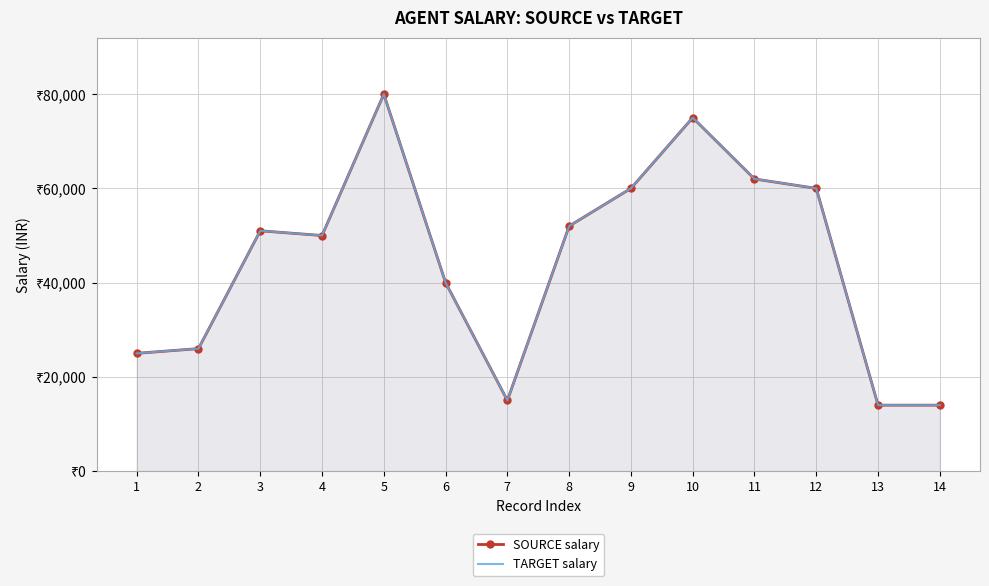

Which series changed the most between 2 and 10?

SOURCE salary